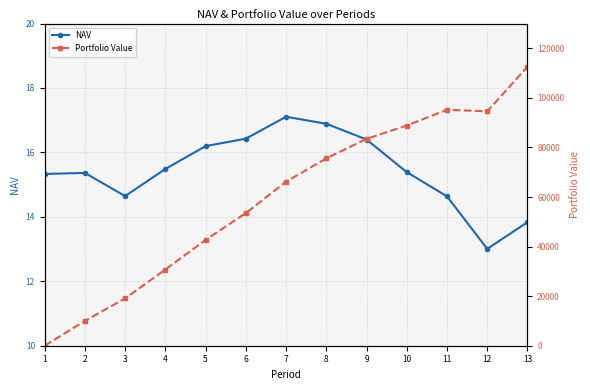

What is the difference between the highest and lowest values at 13?

112538.2